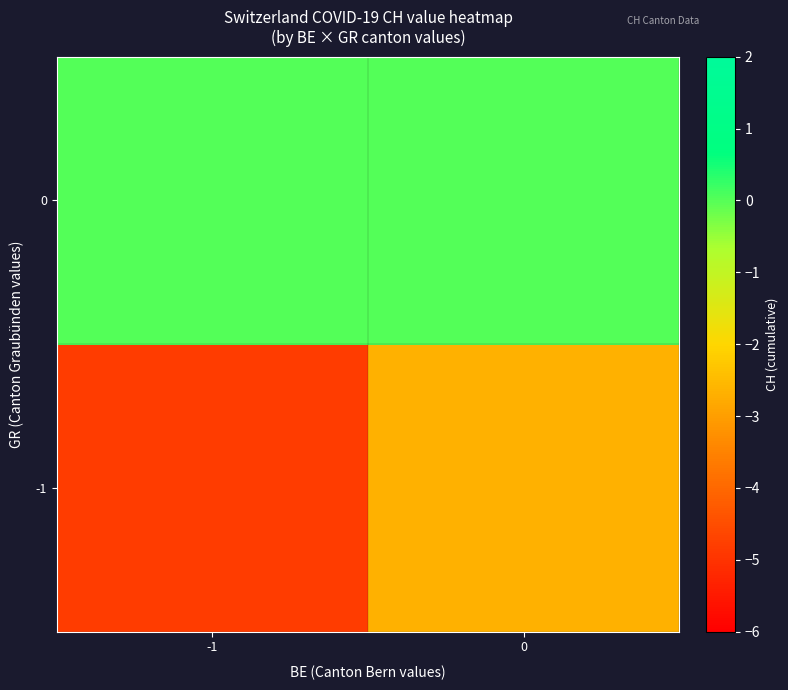

Reading right to left, what are all the values shown in this chart?

row_0: -2.7	-4.8
row_1: 0.0	0.0